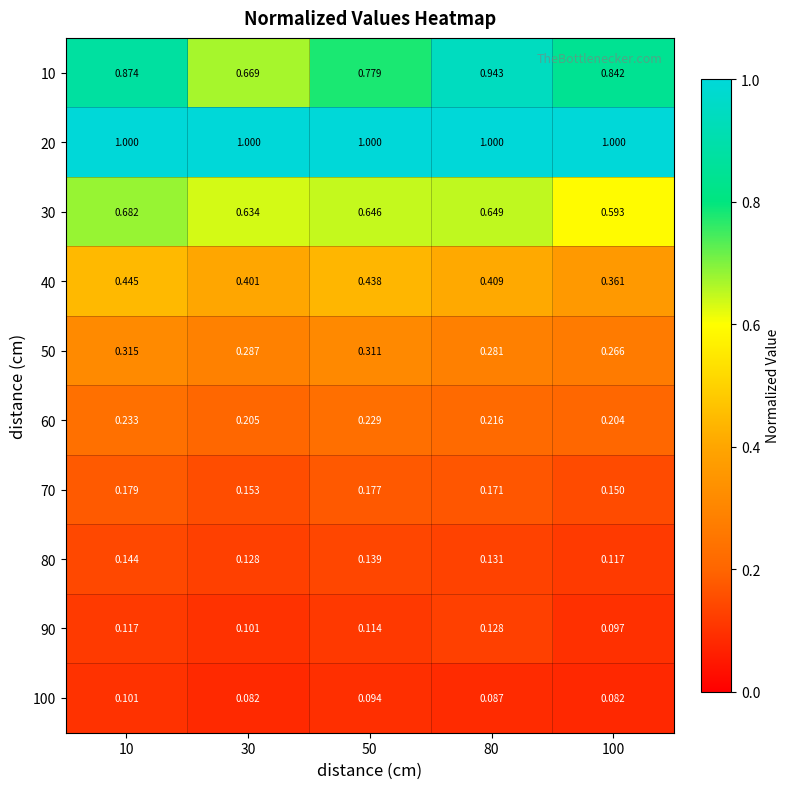

Is the value of 10 at 10 greater than the value of 20 at 50?

No